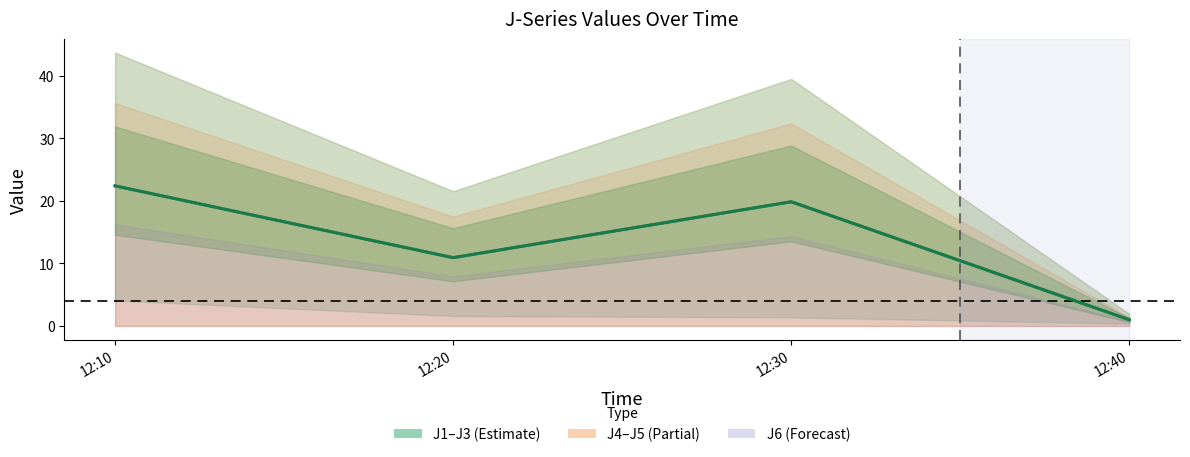

Count the number of categories in the chart.

4